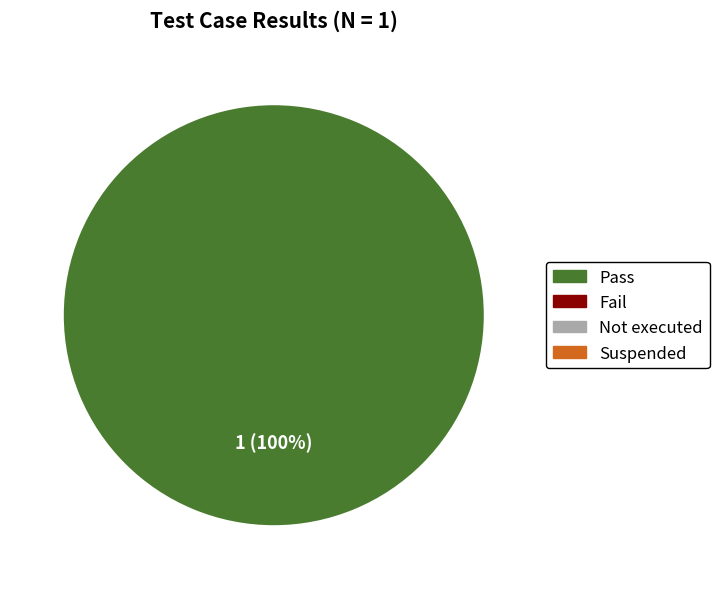

Is there a majority slice in this chart?

Yes